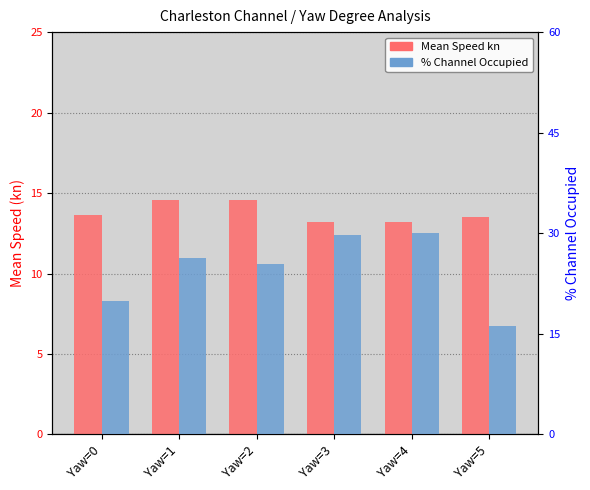

What is the difference between the highest and lowest values at Yaw=3?

16.5